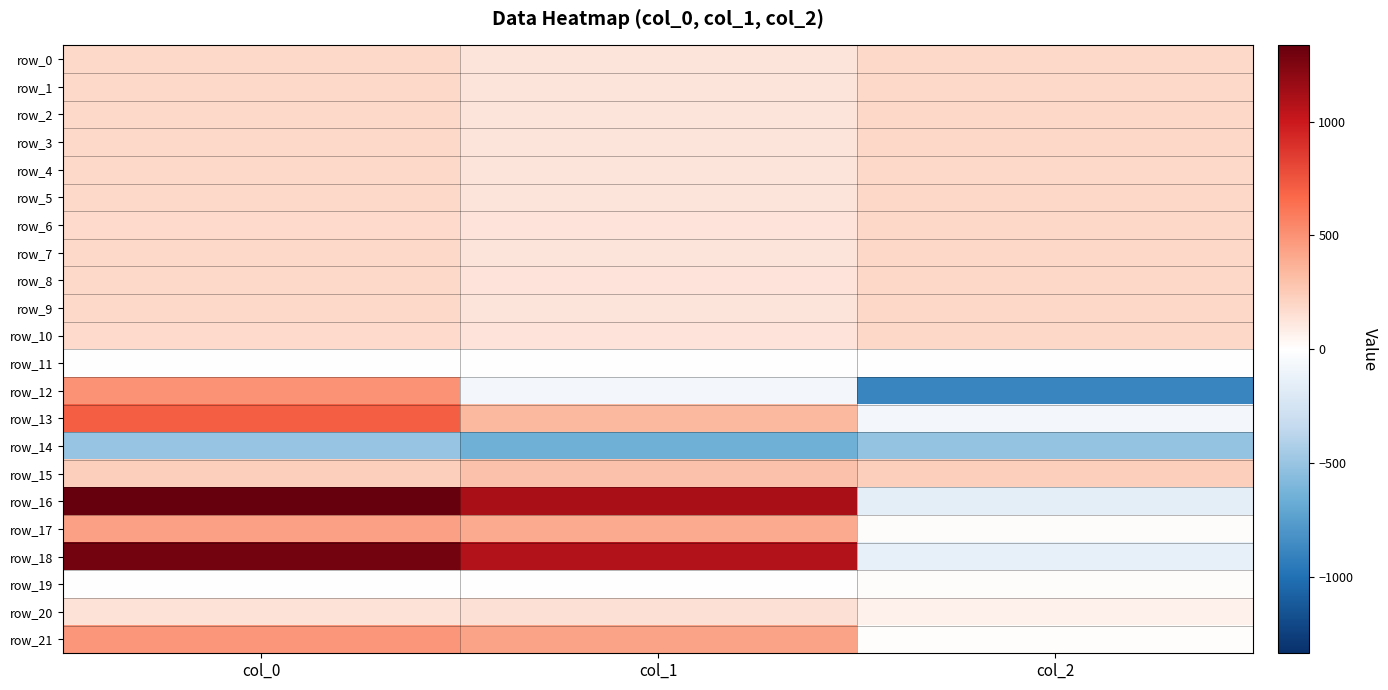

At how many categories does at least one series exceed 798?

2